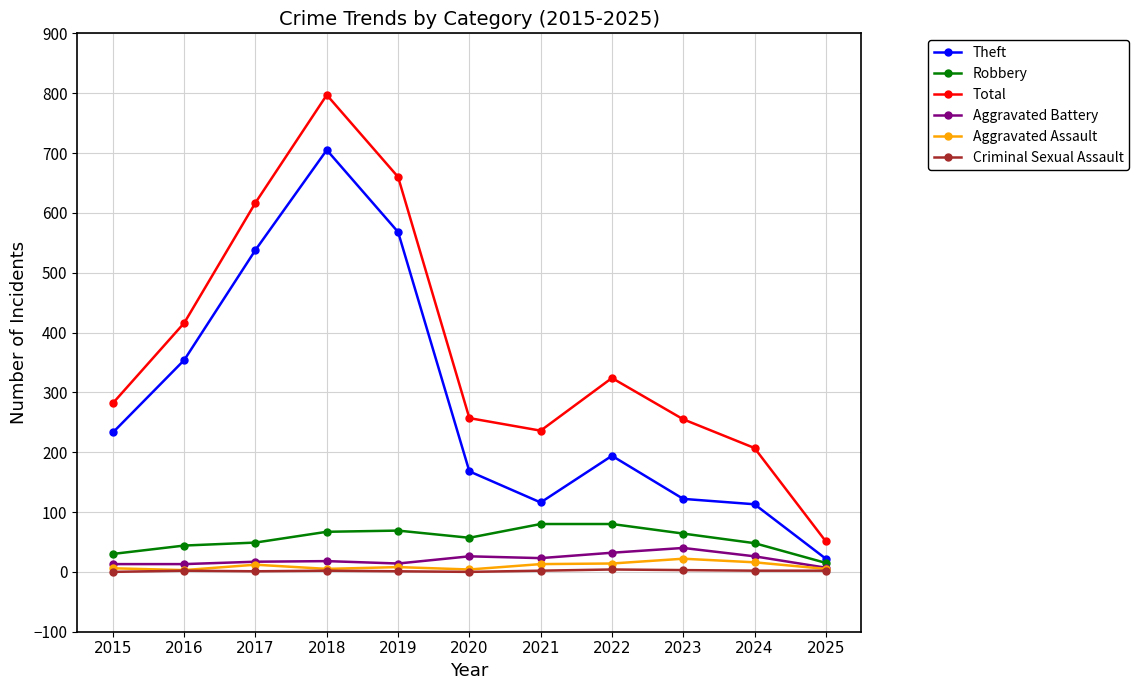

Is the value of Robbery at 2024 greater than the value of Aggravated Battery at 2018?

Yes